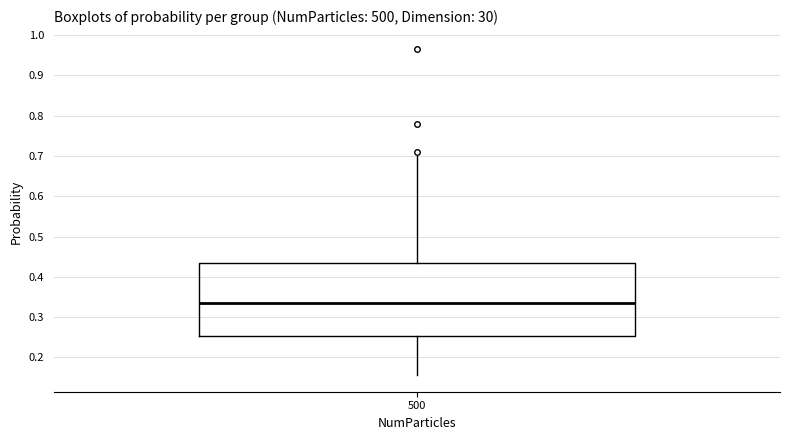

Transcribe this box plot: give where the median line is, the range the box spans, and where the two whiskers end, as read against the y-axis. The values are not printed on the chart, so give them approximately, as read against the axis.

median 0.34, box 0.25 to 0.43, whiskers 0.16 to 0.70